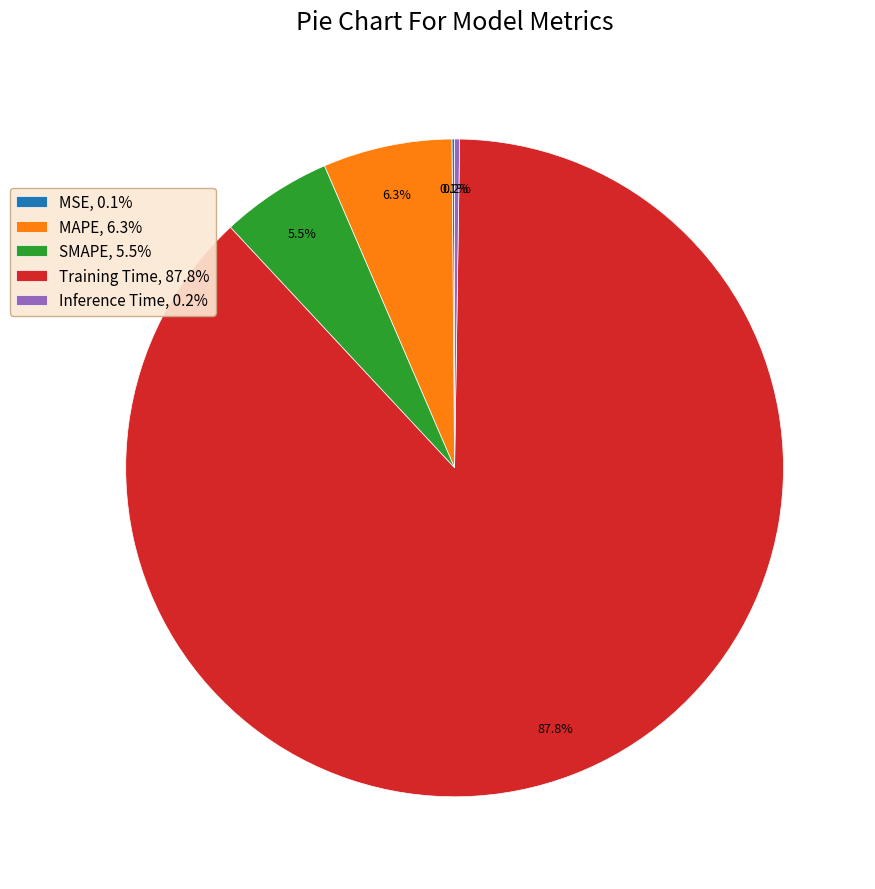

Do MAPE, 6.3% and SMAPE, 5.5% together represent more than half of the pie?

No